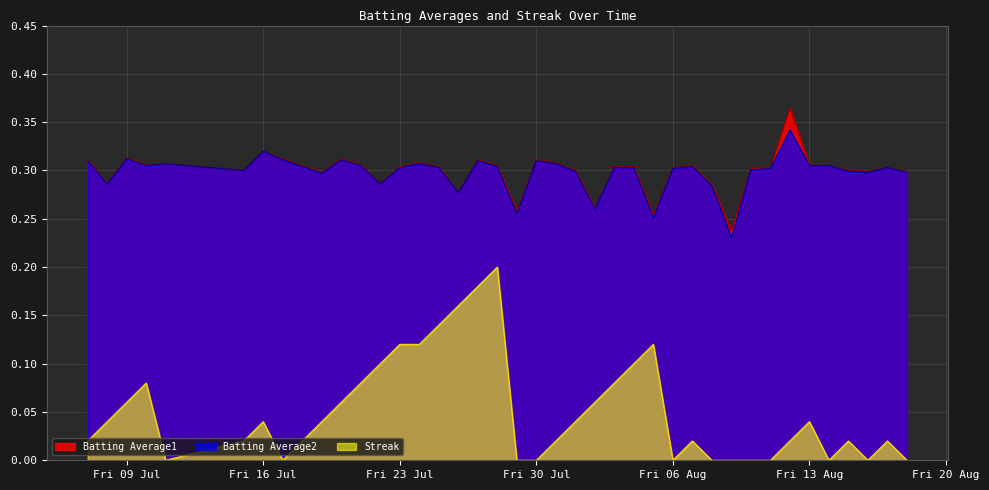

Is it true that Batting Average1 equals 0.5 at 2010-07-15?

False